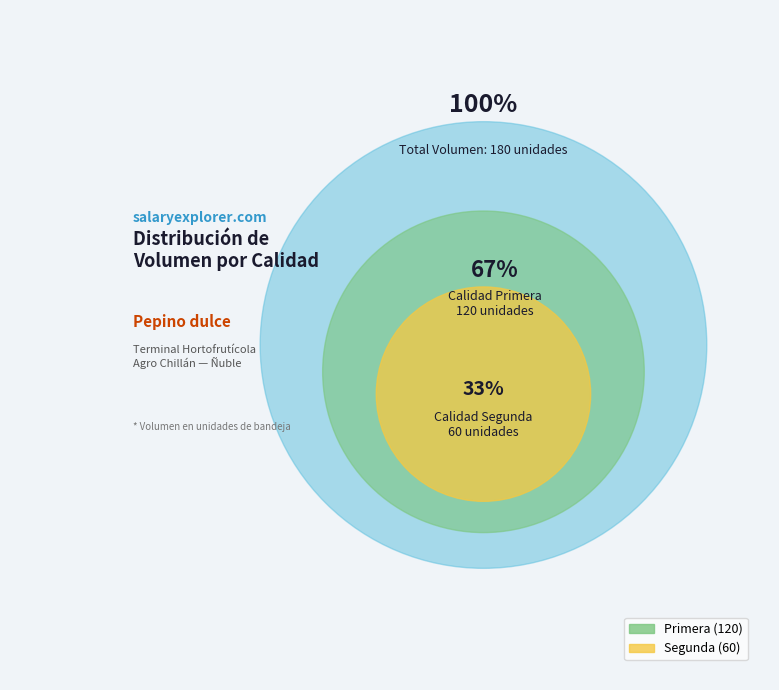

What percentage is NOT represented by Primera?

33.3%